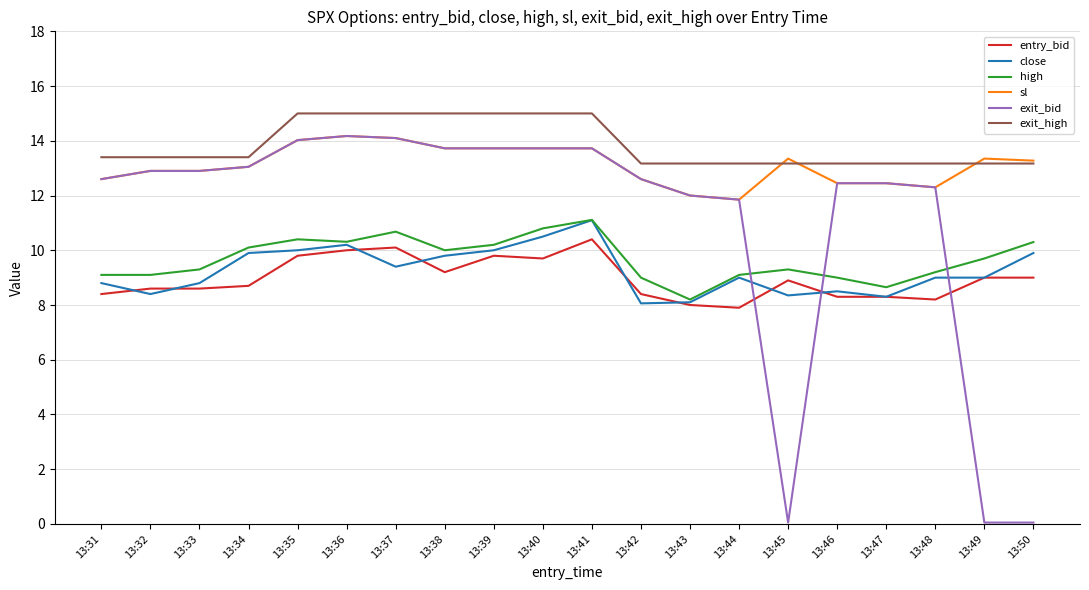

Which series has the largest range (max minus min)?

exit_bid